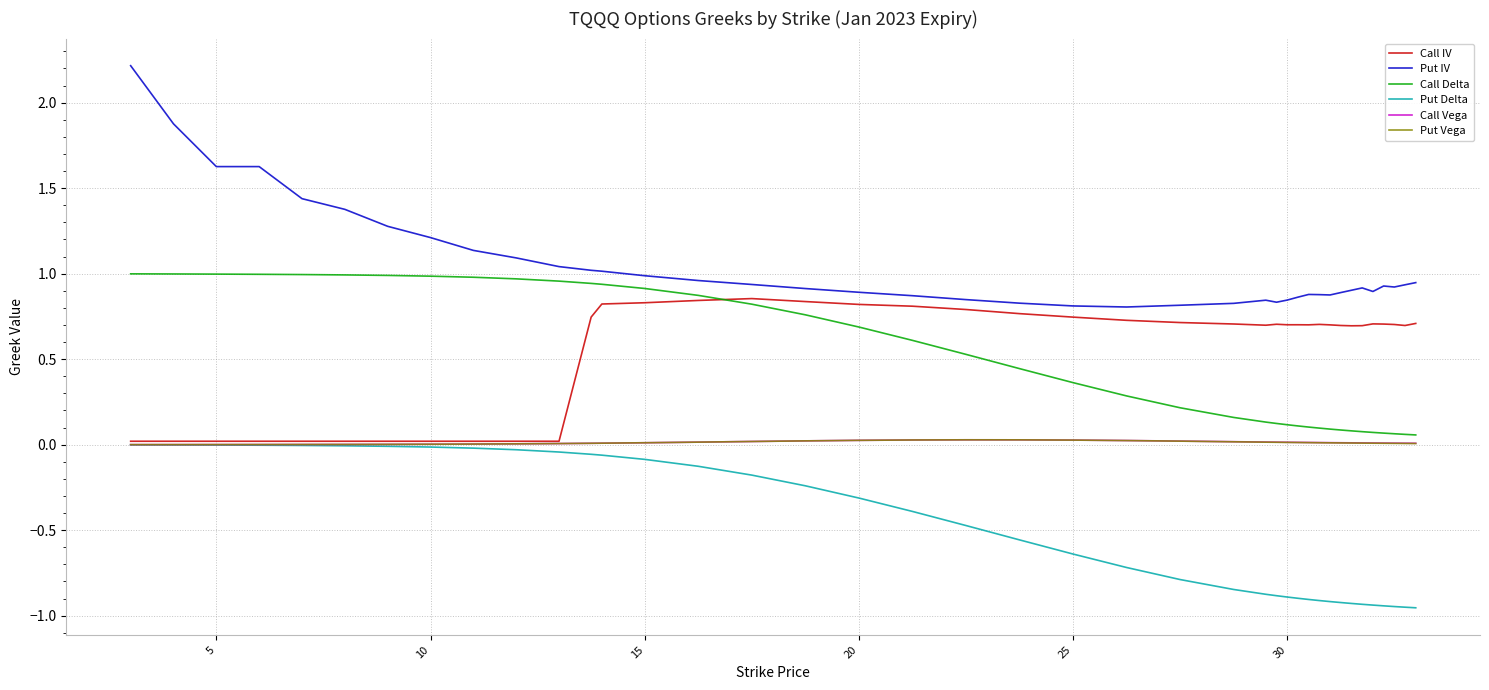

Which series has the widest spread of values?

Put IV